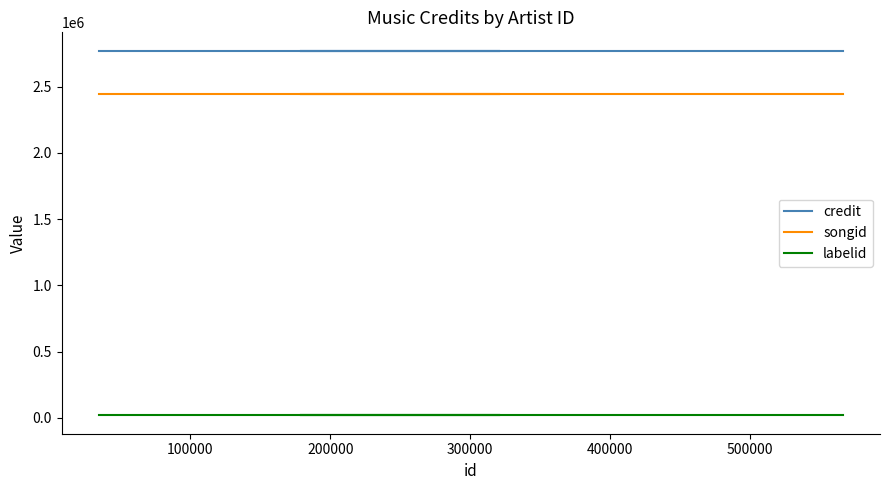

What are all the series names shown in the legend?

credit, songid, labelid